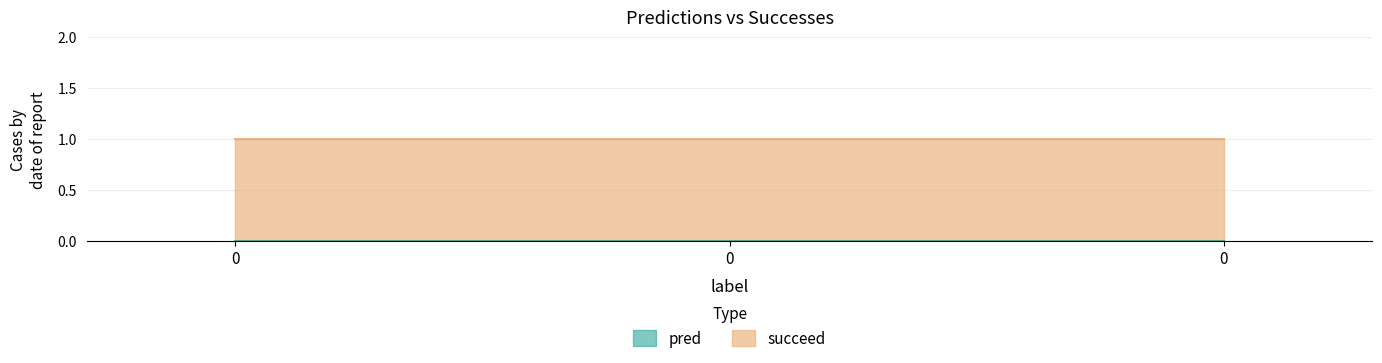

What is the spread (max minus min) of values at 0?

1